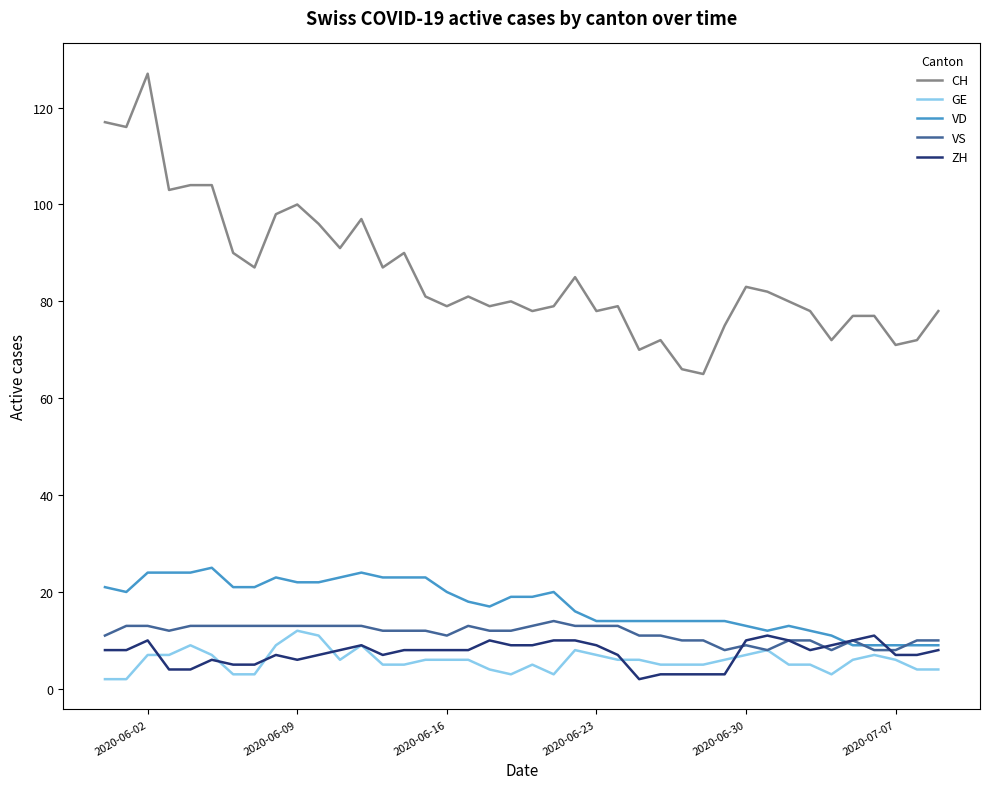

Which series has the largest total across all categories?

CH